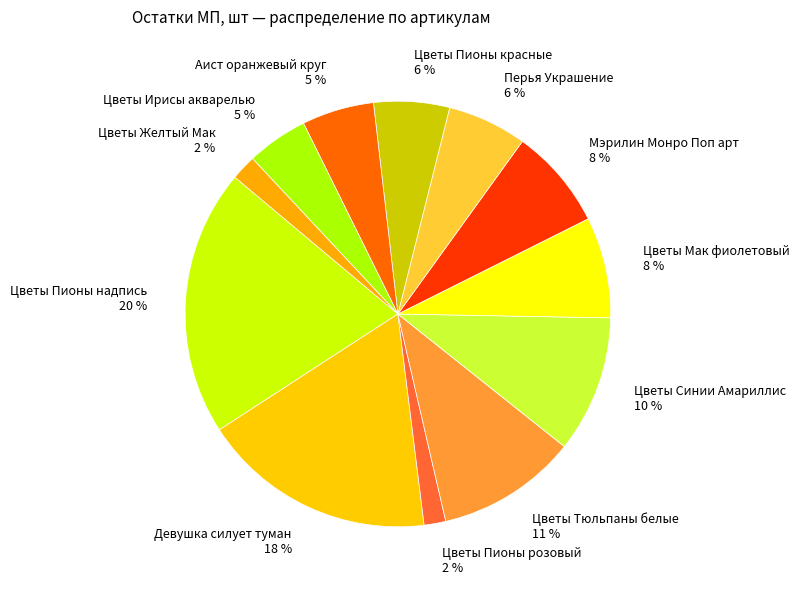

Between Цветы Пионы розовый and Мэрилин Монро Поп арт, which is larger?

Мэрилин Монро Поп арт